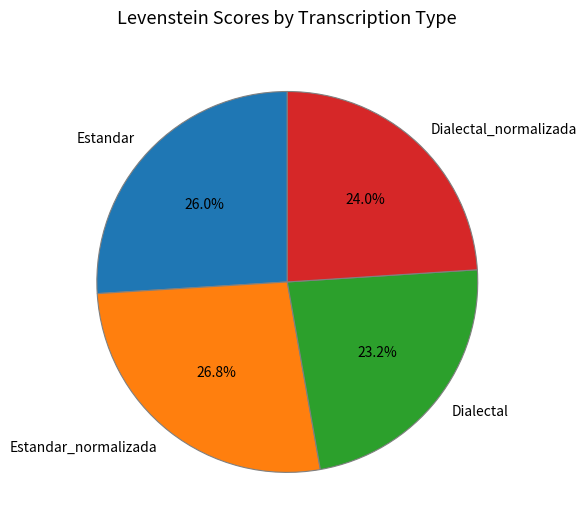

Is it true that Estandar is 26% of the pie?

True